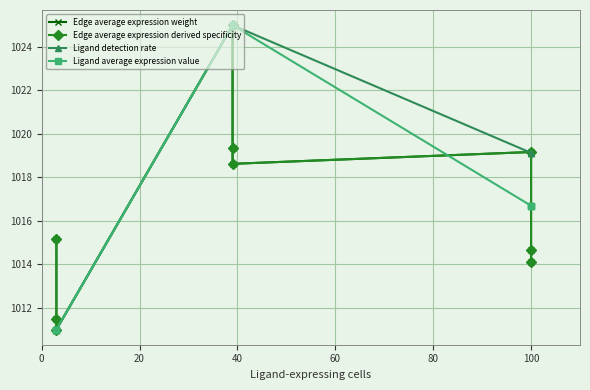

Is the value of Edge average expression weight at 7 greater than the value of Edge average expression derived specificity at 100?

No